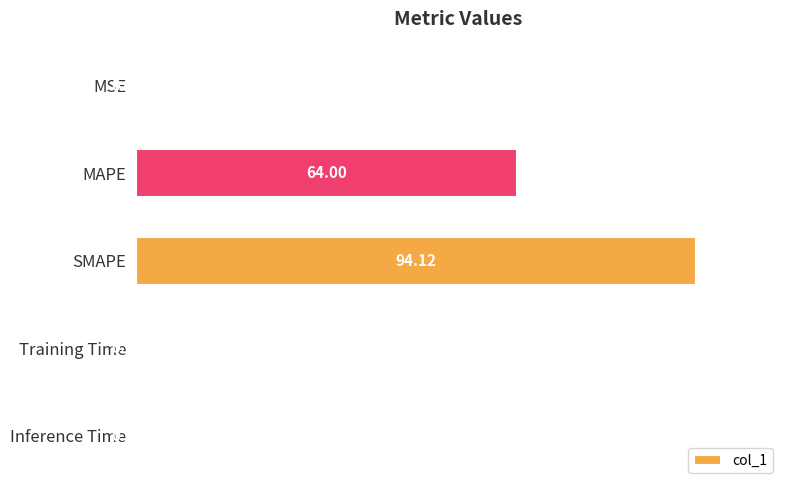

Where is the data nearest to the value 47?

MAPE